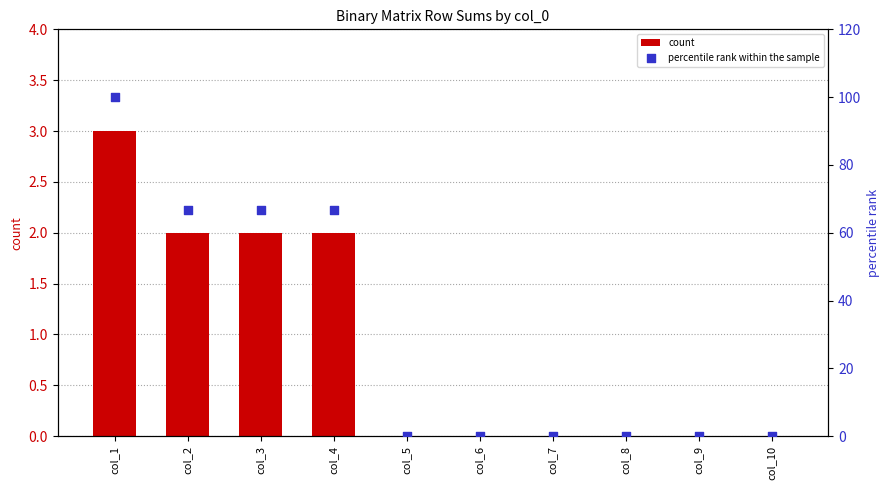

Which series contains the highest Y value?

percentile rank within the sample